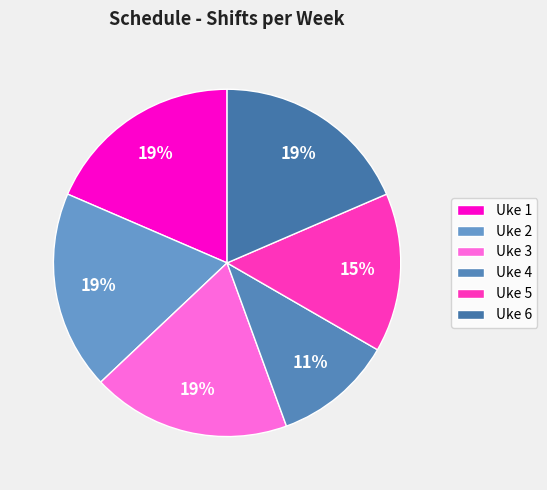

What is the ratio of the value at Uke 1 to the value at Uke 2?

1.0